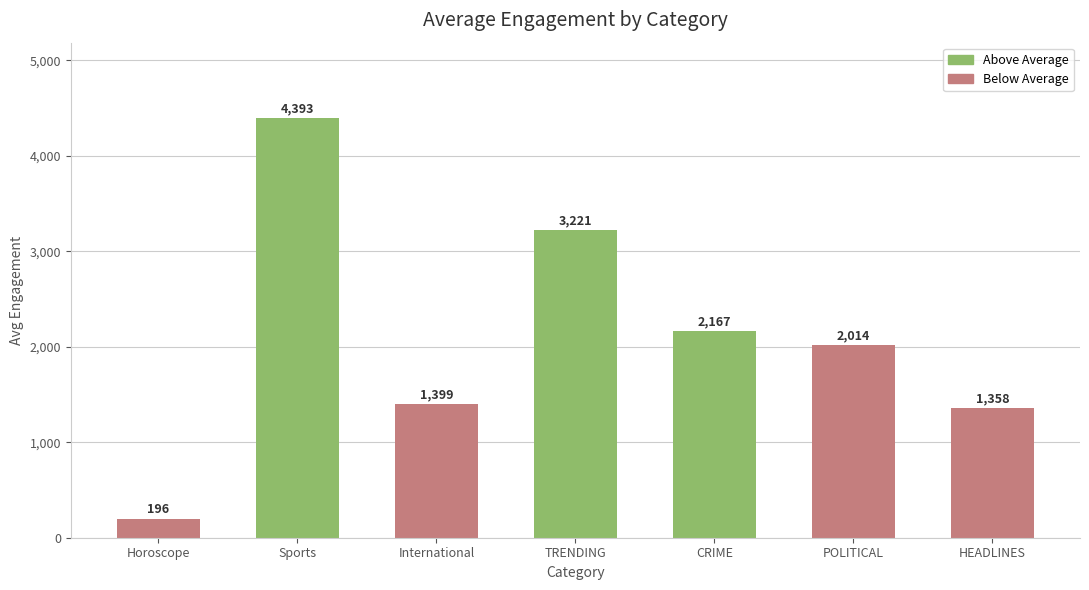

The chart shows a value of 2820.0 at CRIME. True or false?

False